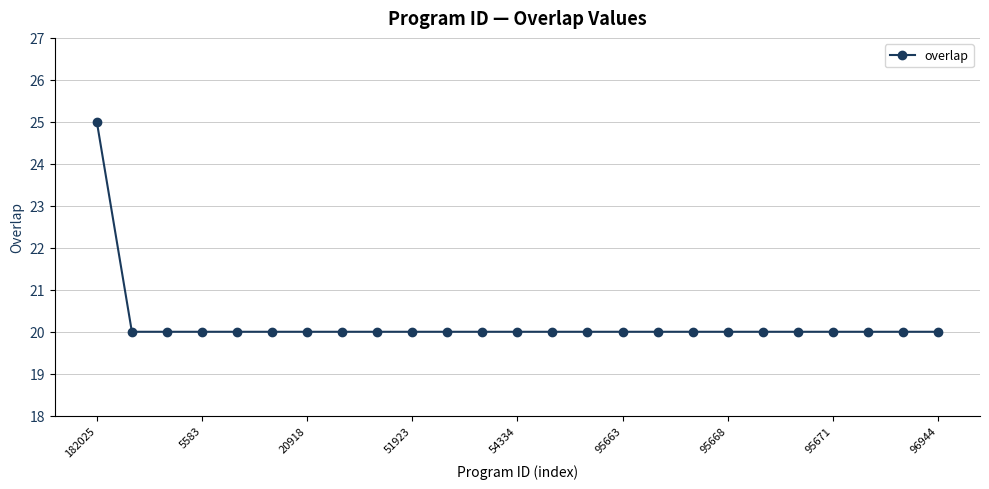

What is the average value?

20